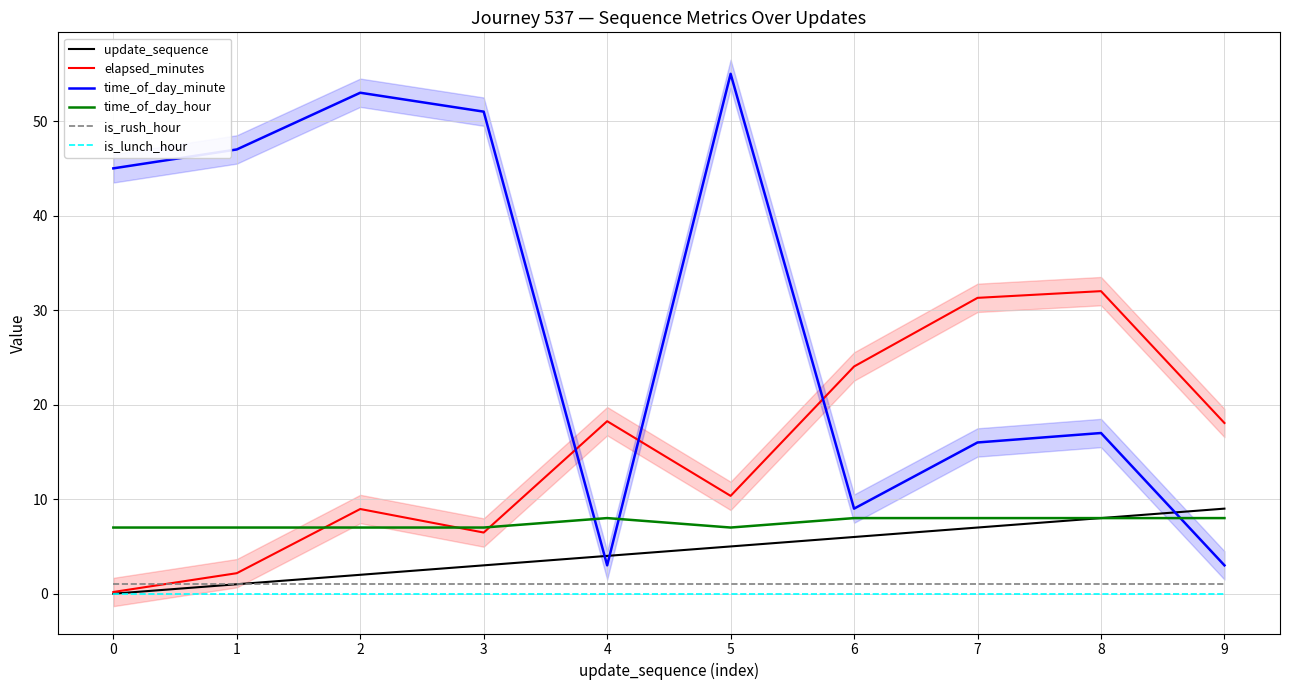

What is the value of the elapsed_minutes point at the 2nd from the left?

2.2